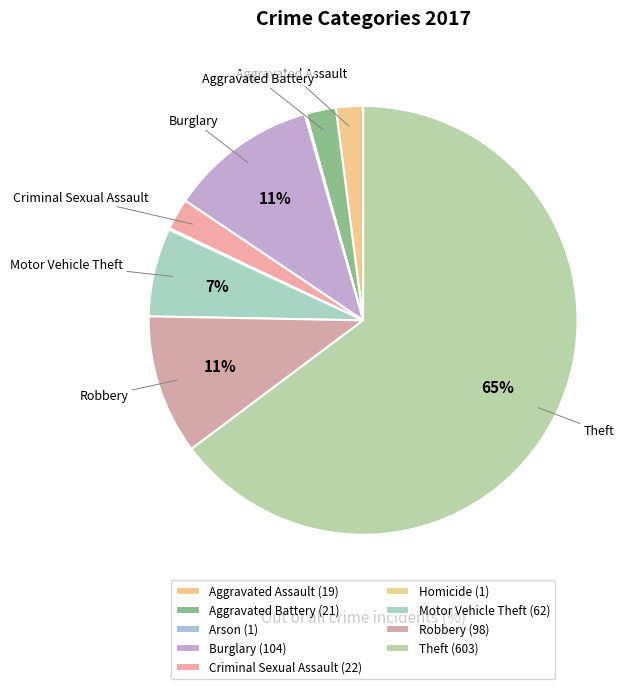

Between Theft and Aggravated Battery, which is larger?

Theft